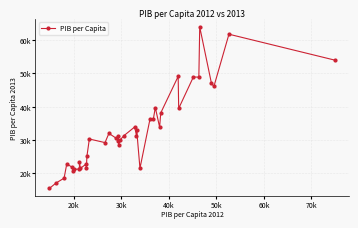

Is this an area chart (filled region under the line)?

No